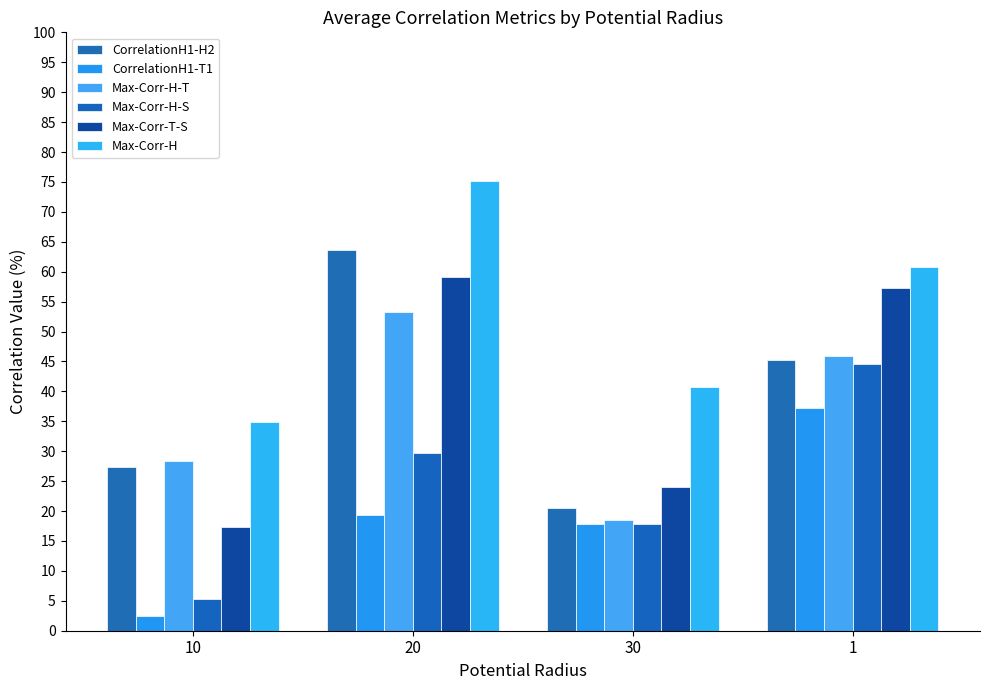

Reading right to left, transcribe all the data shown in this chart.

CorrelationH1-H2: 45.2	20.6	63.6	27.4
CorrelationH1-T1: 37.1	17.8	19.3	2.4
Max-Corr-H-T: 45.9	18.5	53.2	28.4
Max-Corr-H-S: 44.6	17.8	29.6	5.3
Max-Corr-T-S: 57.2	24.1	59.2	17.4
Max-Corr-H: 60.8	40.7	75.1	34.9